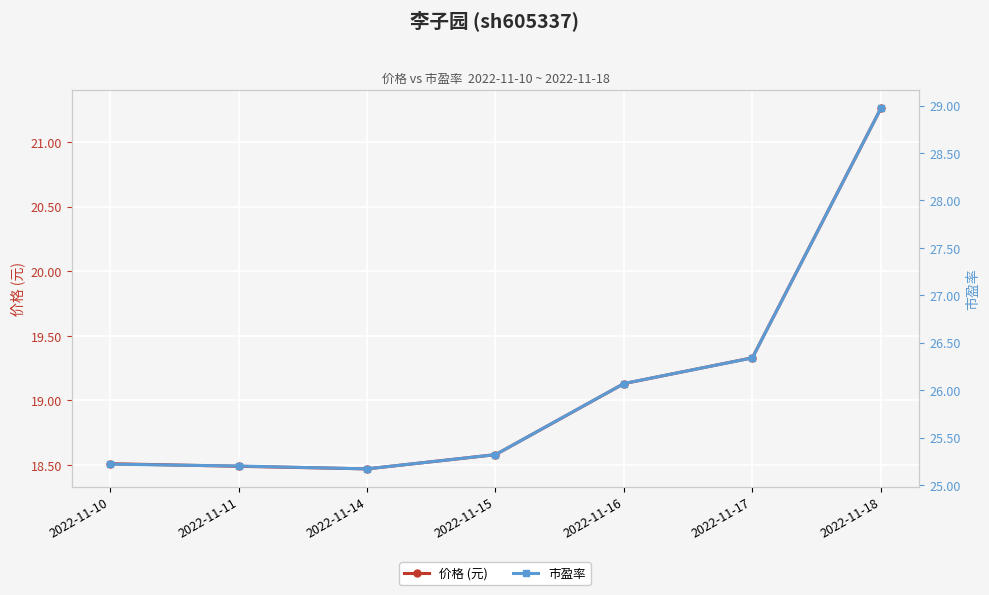

Count the number of categories in the chart.

7